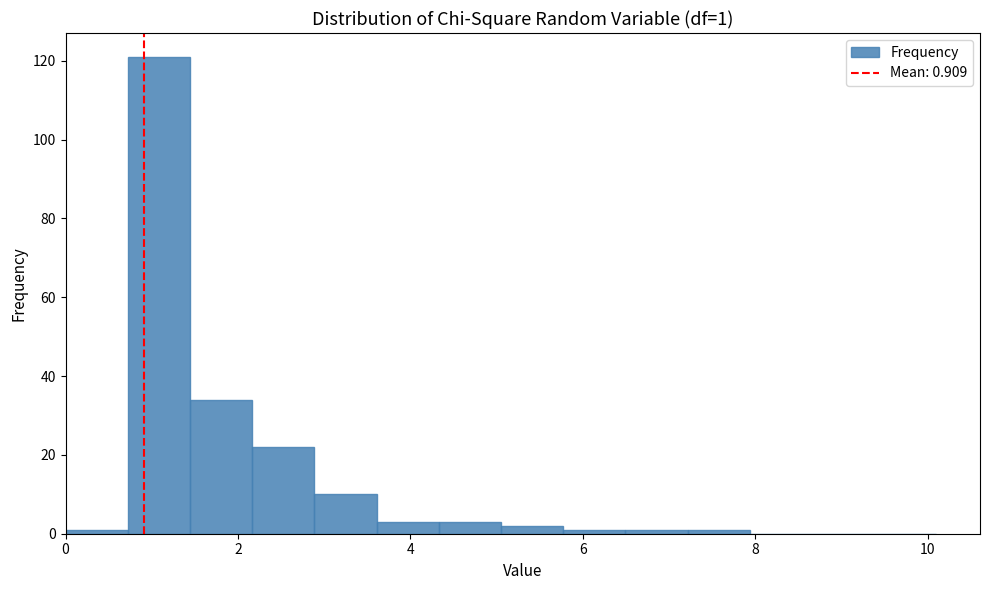

Around what value on the x-axis is the tallest bar? Give the approximate position of its centre, as read against the axis.

1.0